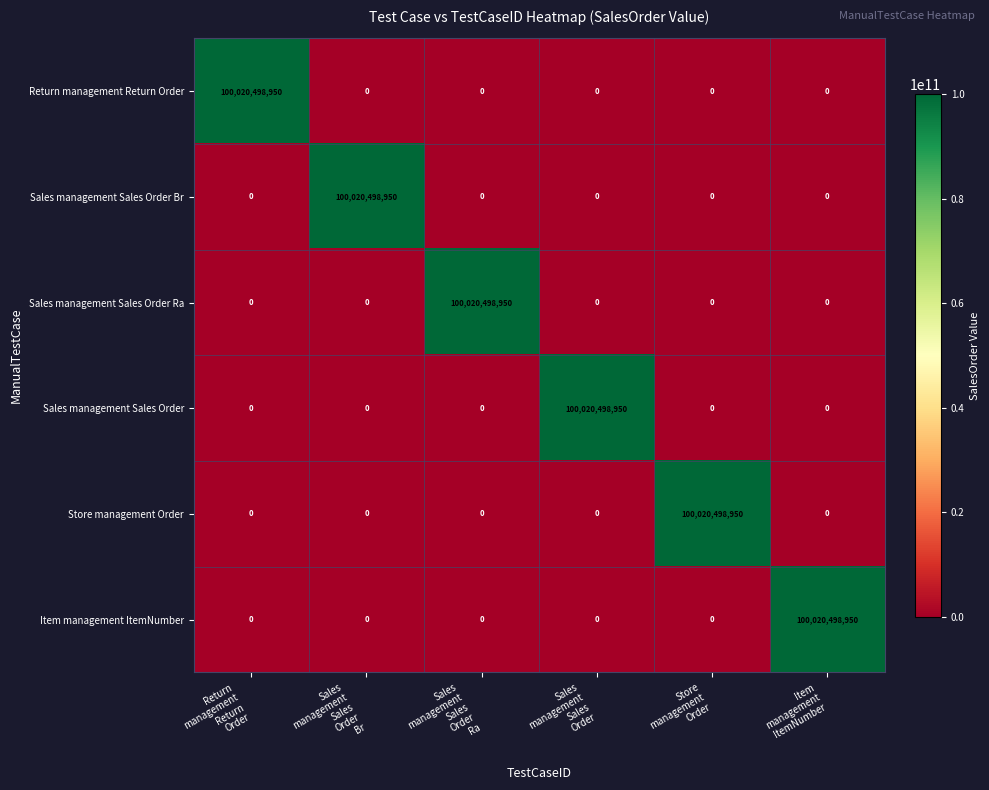

What is the sum of all Store management Order values?

100020498950